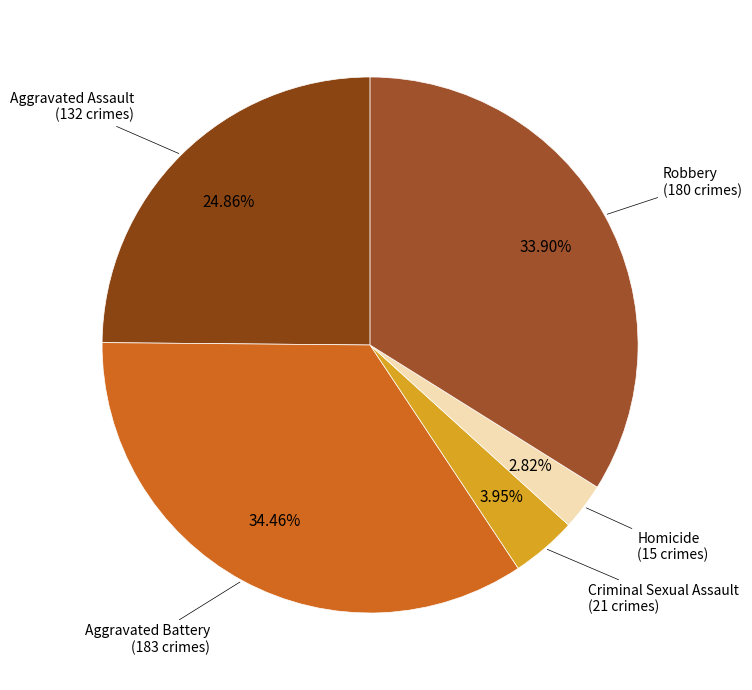

How many segments does this pie chart have?

5